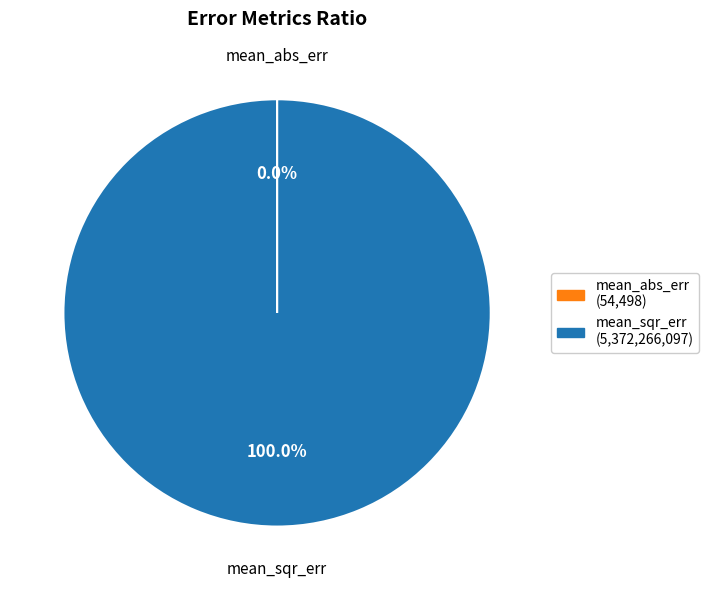

Is there a majority slice in this chart?

Yes